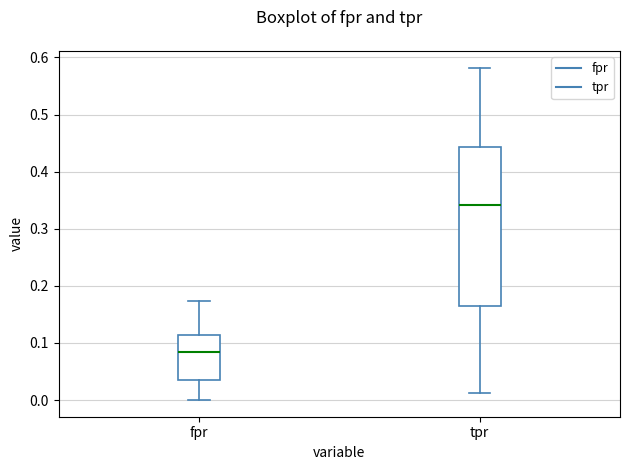

Where does the median line of the box for fpr sit on the y-axis? The values are not printed on the chart, so give them approximately, as read against the axis.

0.08